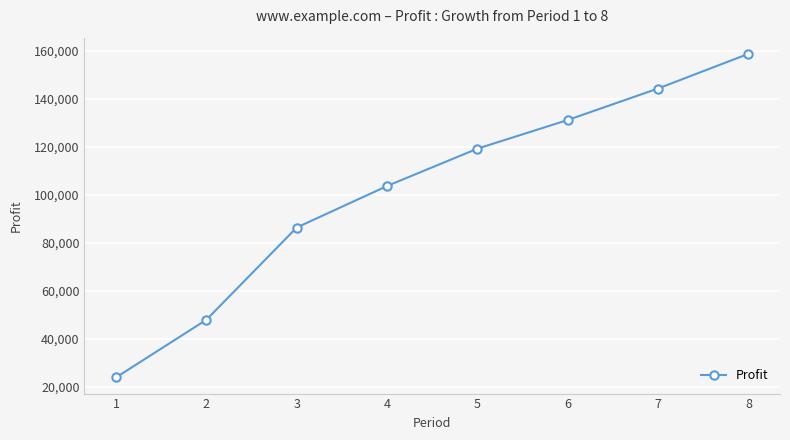

The chart shows a value of 144270.7 at 7. True or false?

True